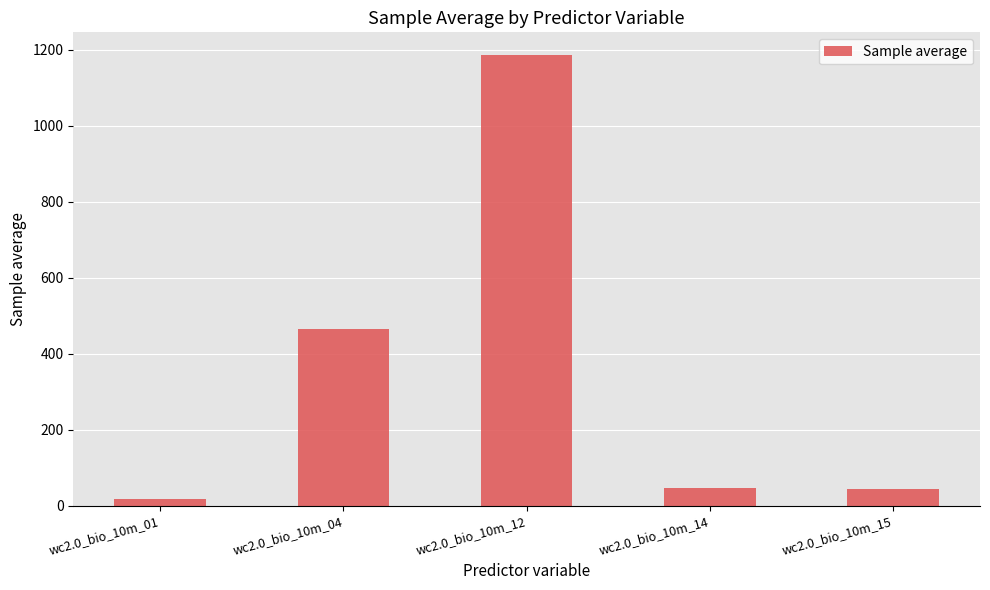

True or false: the data shows 46.0 at wc2.0_bio_10m_14.

True